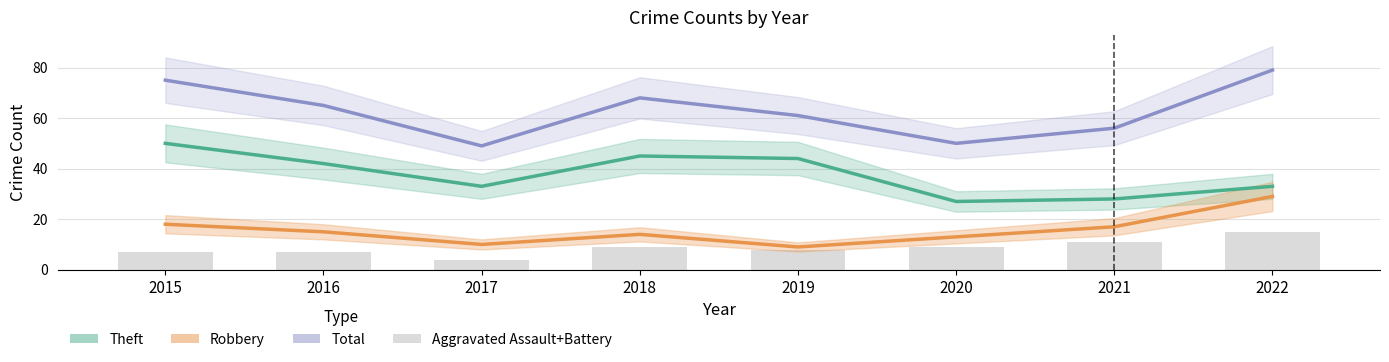

Where is Total nearest to the value 64?

2016